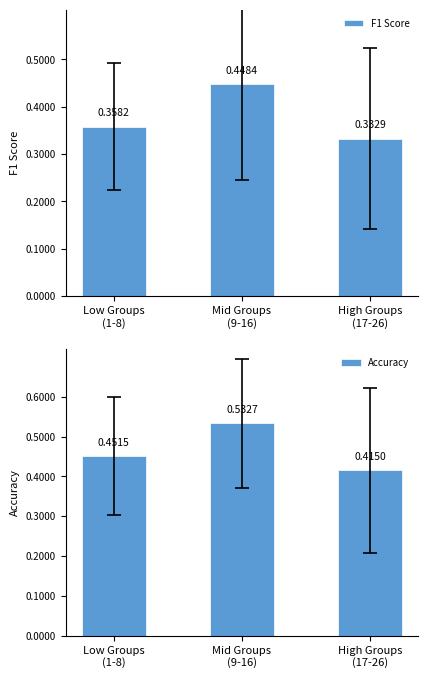

What is the sum of all F1 Score values?

1.1